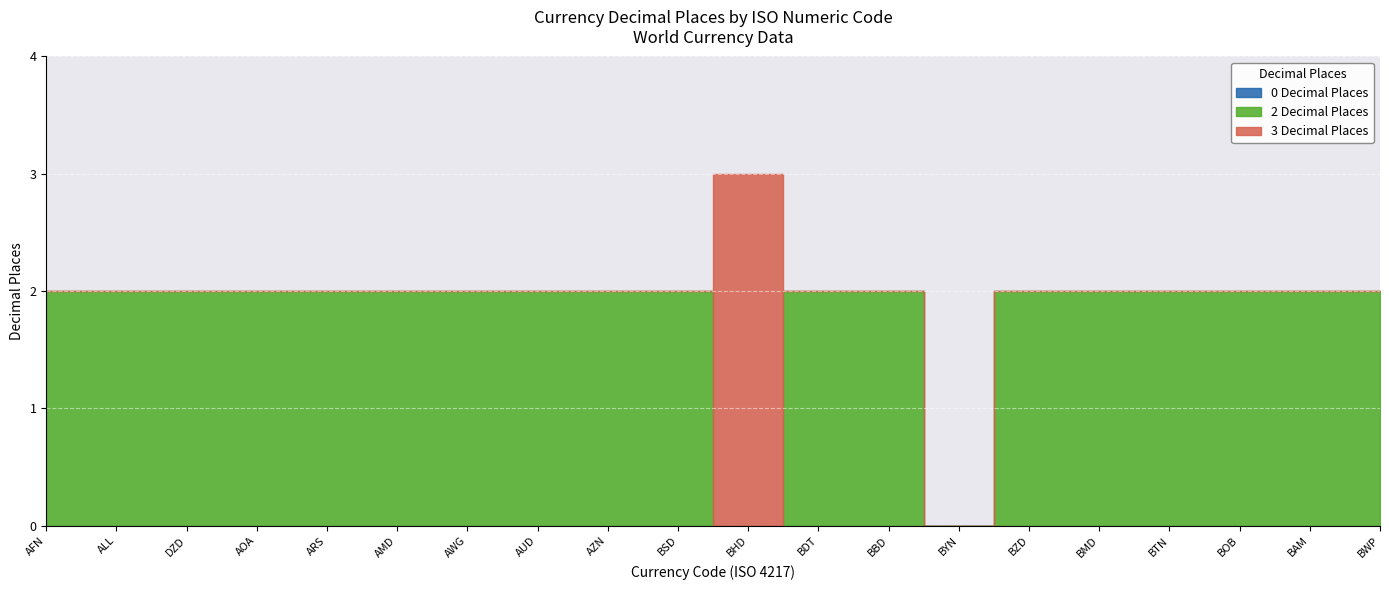

Reading left to right, what are all the values shown in this chart?

0 Decimal Places: AFN=0	ALL=0	DZD=0	AOA=0	ARS=0	AMD=0	AWG=0	AUD=0	AZN=0	BSD=0	BHD=0	BDT=0	BBD=0	BYN=0	BZD=0	BMD=0	BTN=0	BOB=0	BAM=0	BWP=0
2 Decimal Places: AFN=2	ALL=2	DZD=2	AOA=2	ARS=2	AMD=2	AWG=2	AUD=2	AZN=2	BSD=2	BHD=0	BDT=2	BBD=2	BYN=0	BZD=2	BMD=2	BTN=2	BOB=2	BAM=2	BWP=2
3 Decimal Places: AFN=0	ALL=0	DZD=0	AOA=0	ARS=0	AMD=0	AWG=0	AUD=0	AZN=0	BSD=0	BHD=3	BDT=0	BBD=0	BYN=0	BZD=0	BMD=0	BTN=0	BOB=0	BAM=0	BWP=0